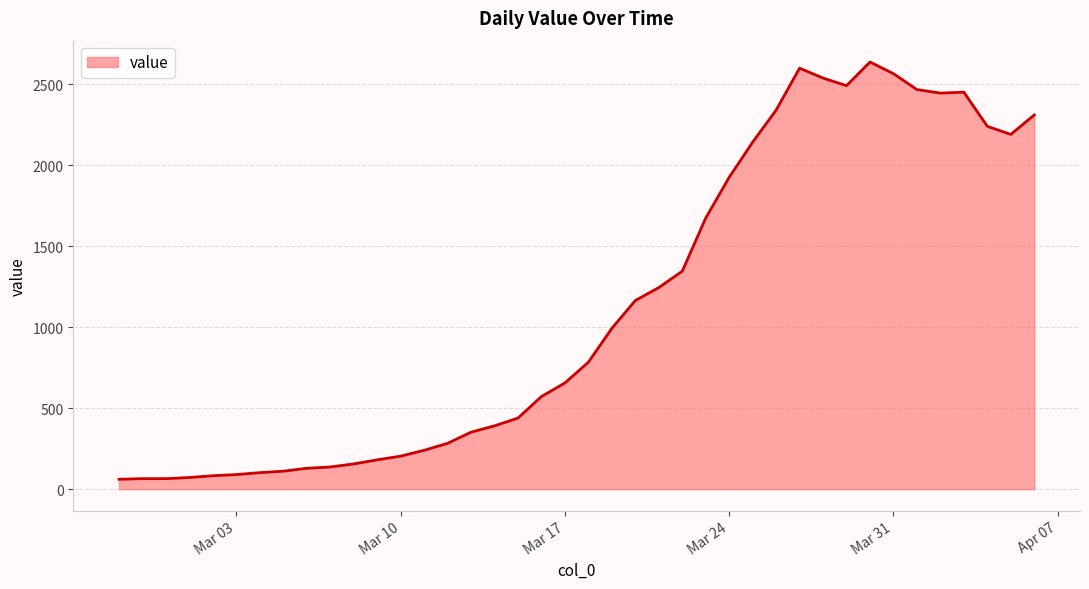

What is the difference between the maximum and minimum values?

2577